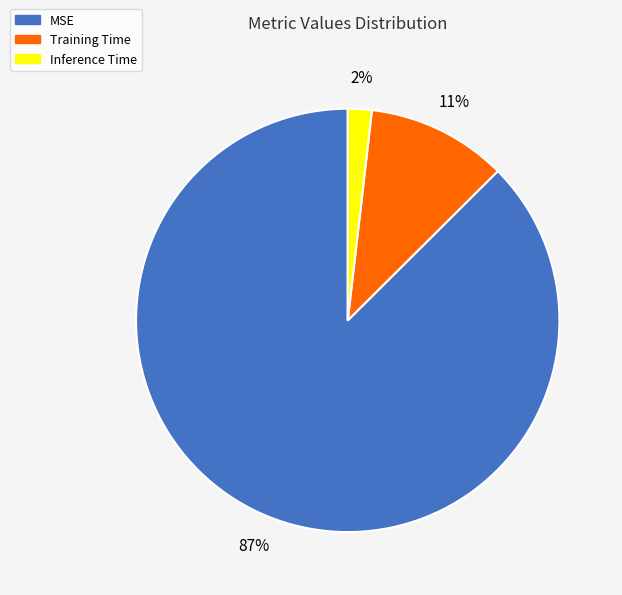

To the nearest percent, what is the average slice percentage?

33%